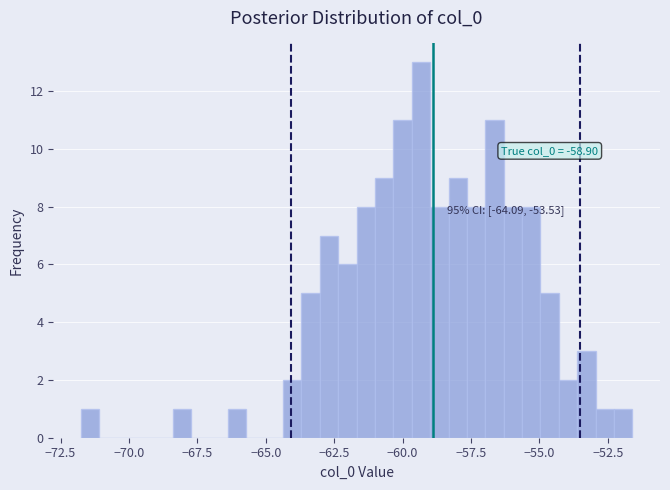

Around what value on the x-axis is the tallest bar? Give the approximate position of its centre, as read against the axis.

-59.5